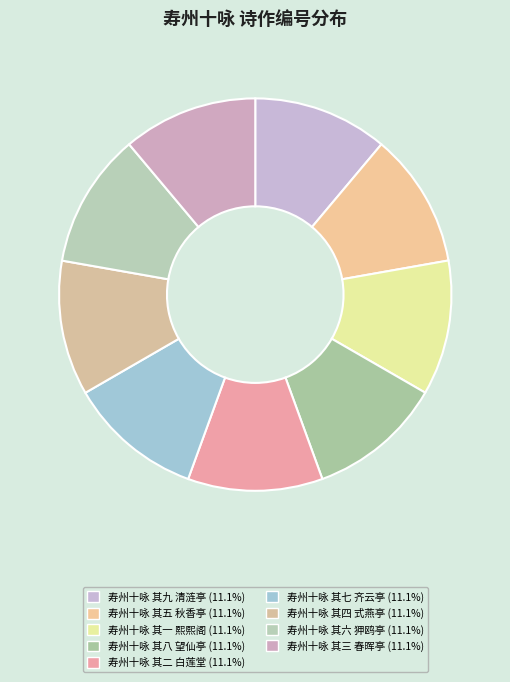

True or false: 寿州十咏 其二 白莲堂 accounts for 11% of the total.

True